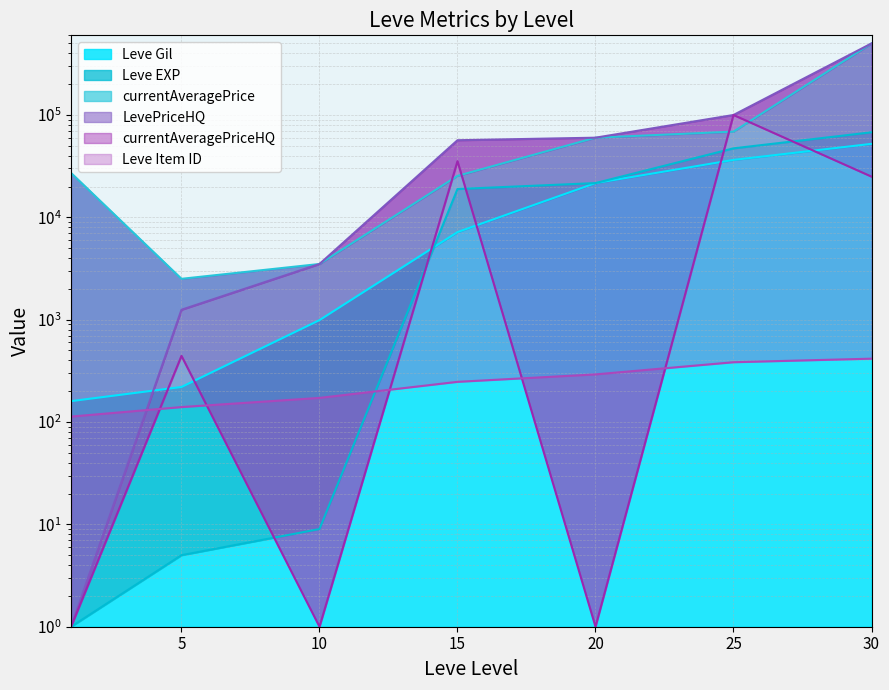

At how many categories does at least one series exceed 186333?

1